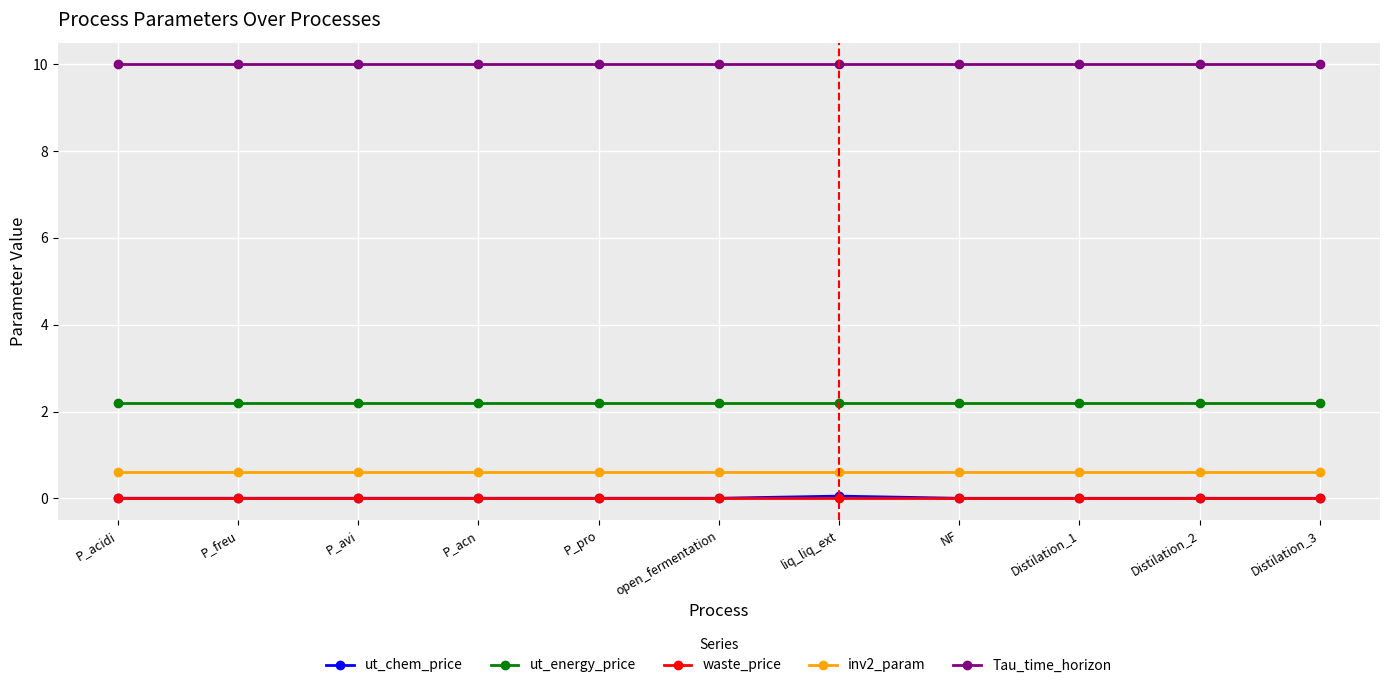

What are all the series names shown in the legend?

ut_chem_price, ut_energy_price, waste_price, inv2_param, Tau_time_horizon